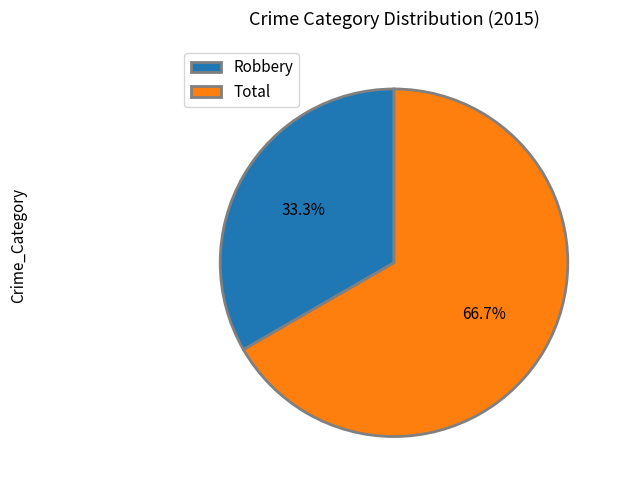

How many slices are in this pie chart?

2